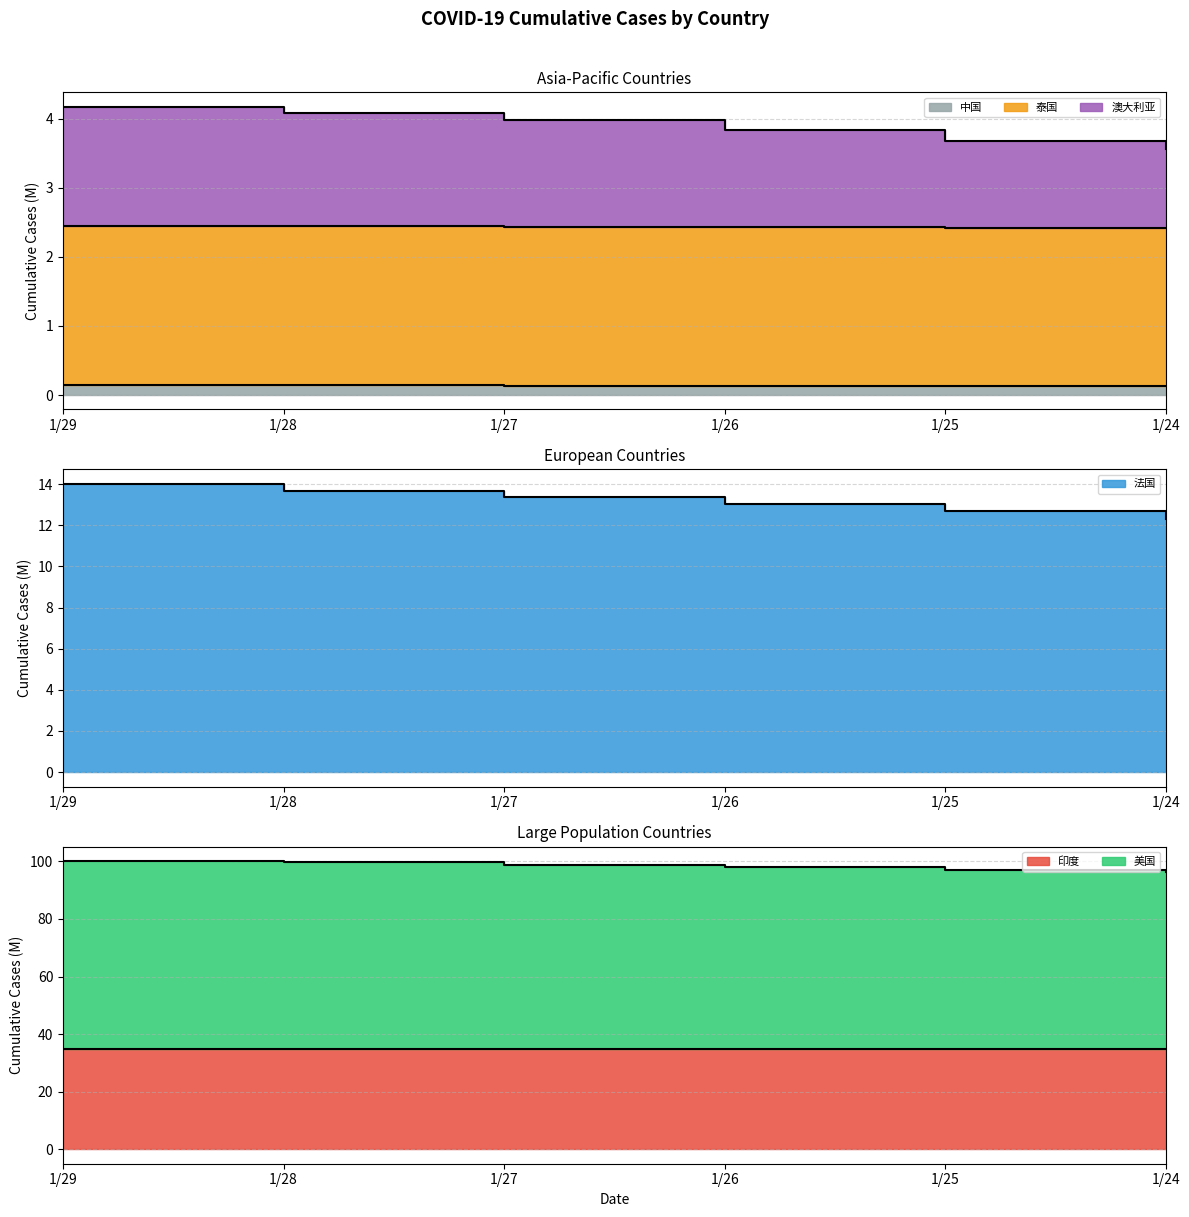

What are all the series names shown in the legend?

中国, 泰国, 澳大利亚, 美国, 印度, 法国